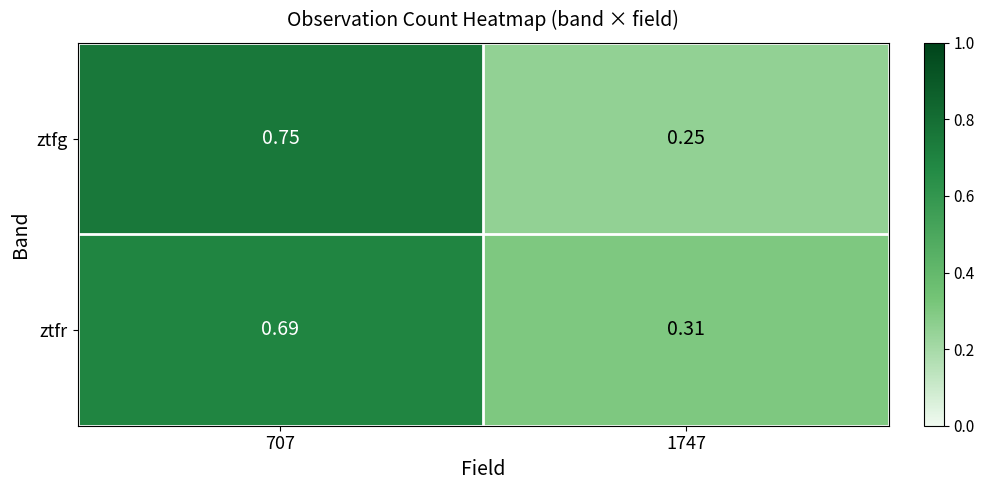

Is the value of ztfg at 707 greater than the value of ztfr at 1747?

Yes